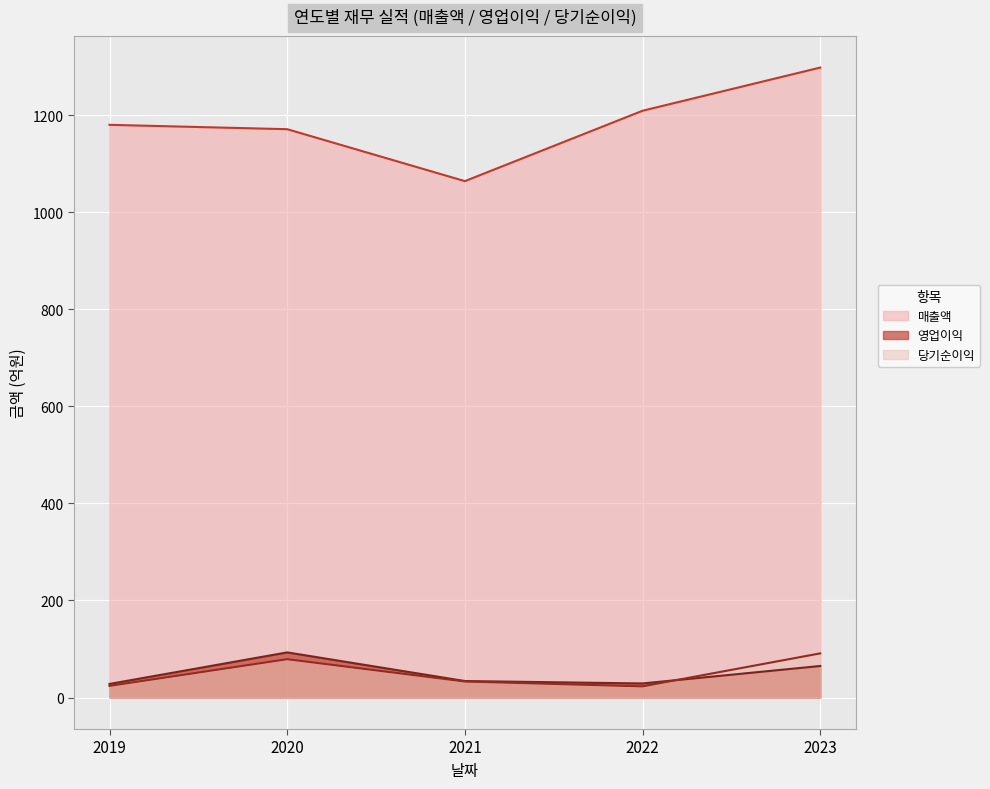

Is it true that 당기순이익 equals 148 at 2023?

False